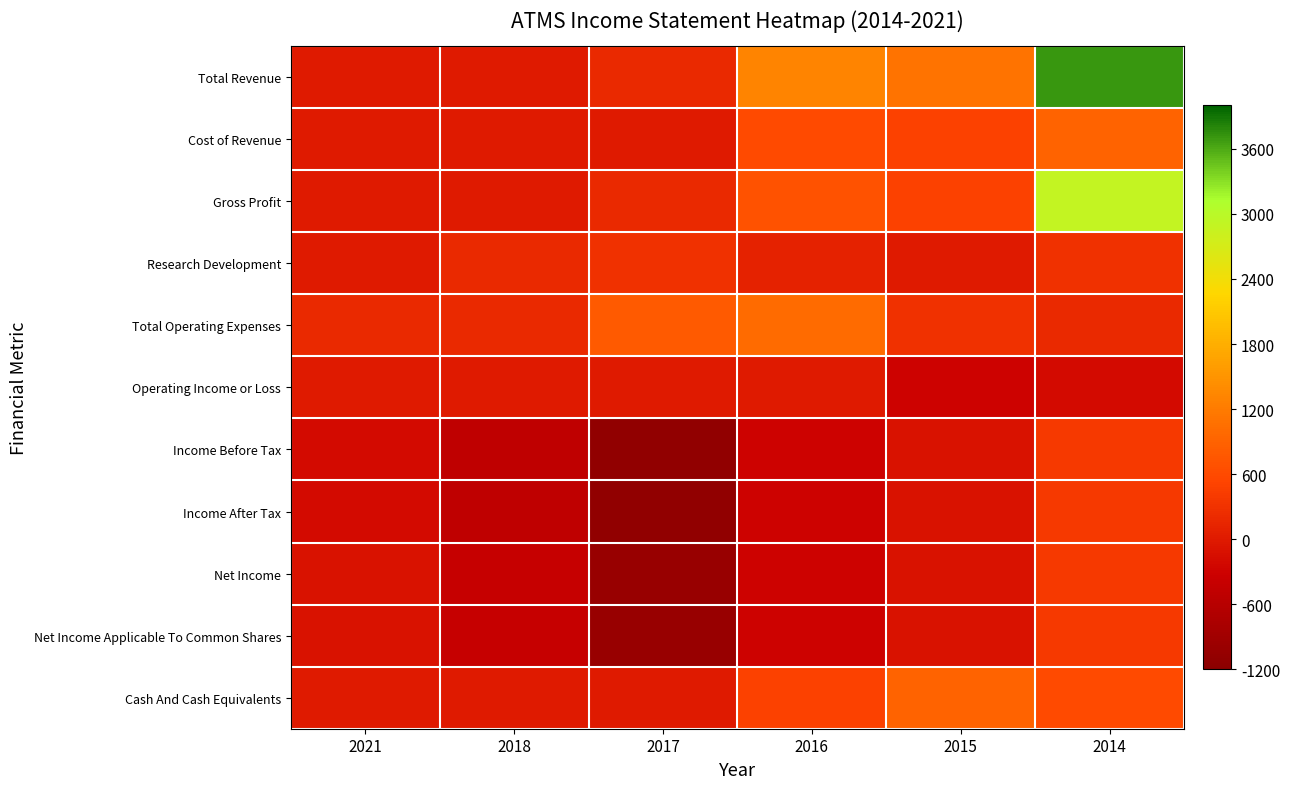

What is the total value across all series at 2014?

10000